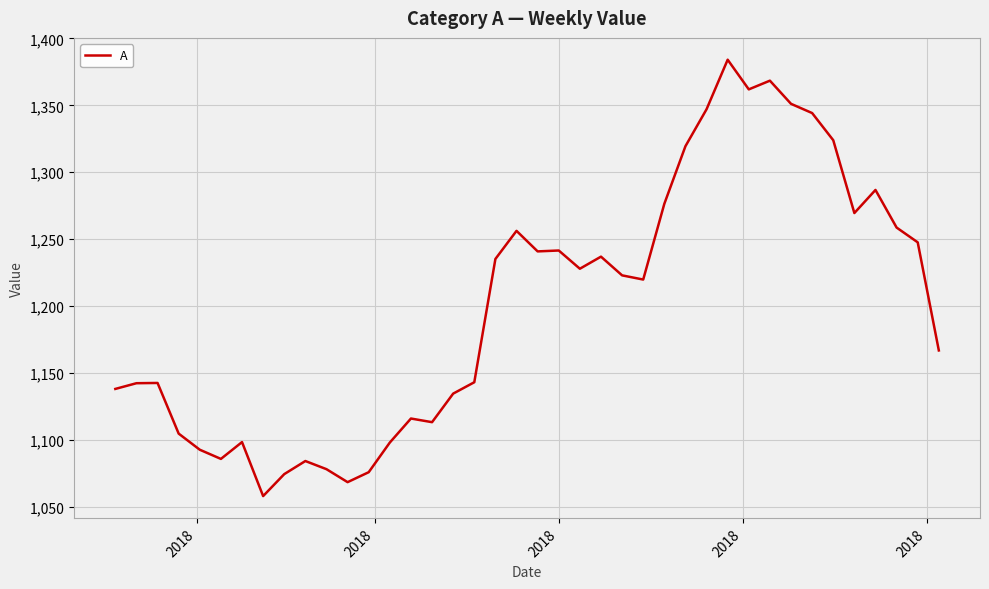

What is the difference between the maximum and minimum values?

326.3